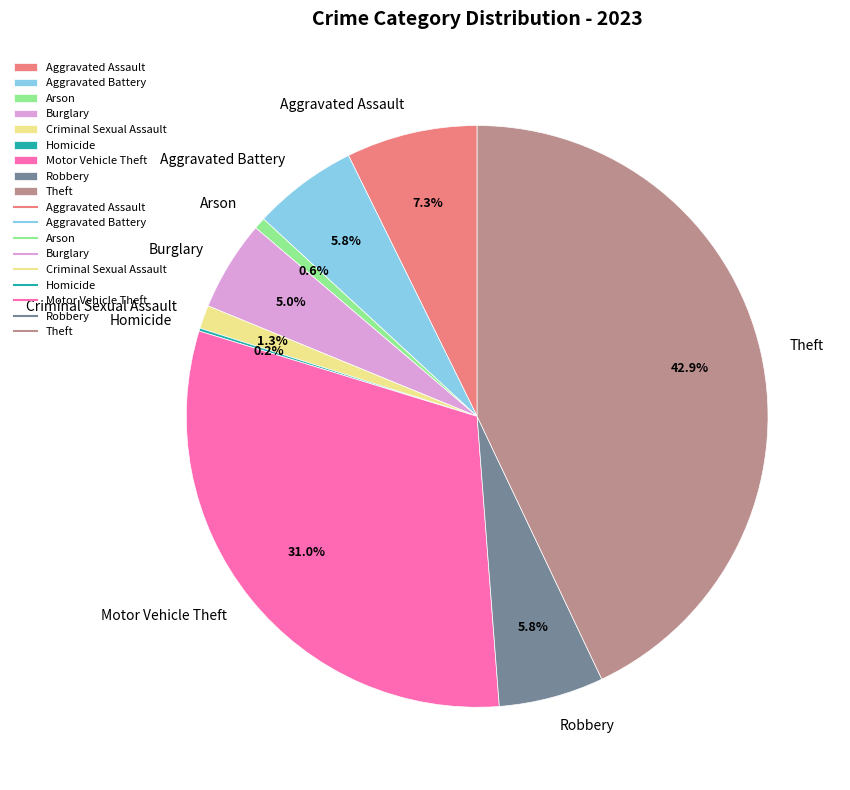

What portion of the pie excludes Aggravated Assault?

92.7%